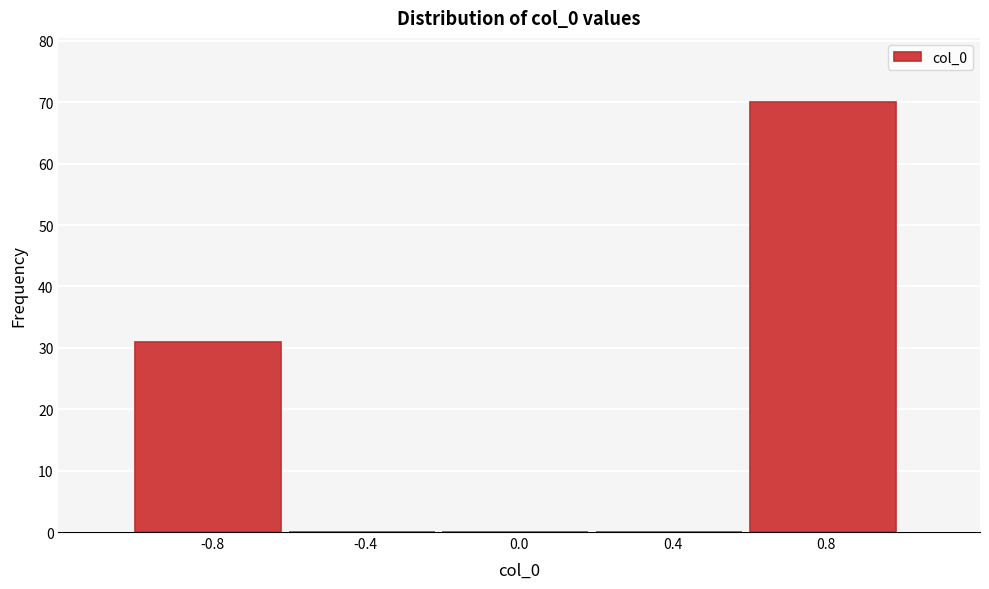

Which range on the x-axis has the tallest bar?

0.6 to 1.0